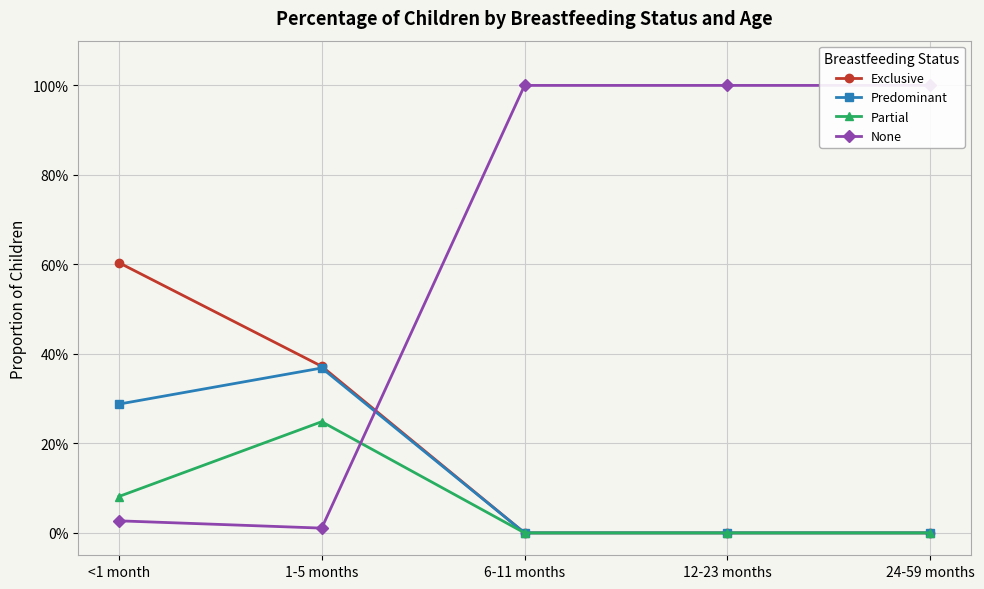

How many data points in None are less than 1?

2